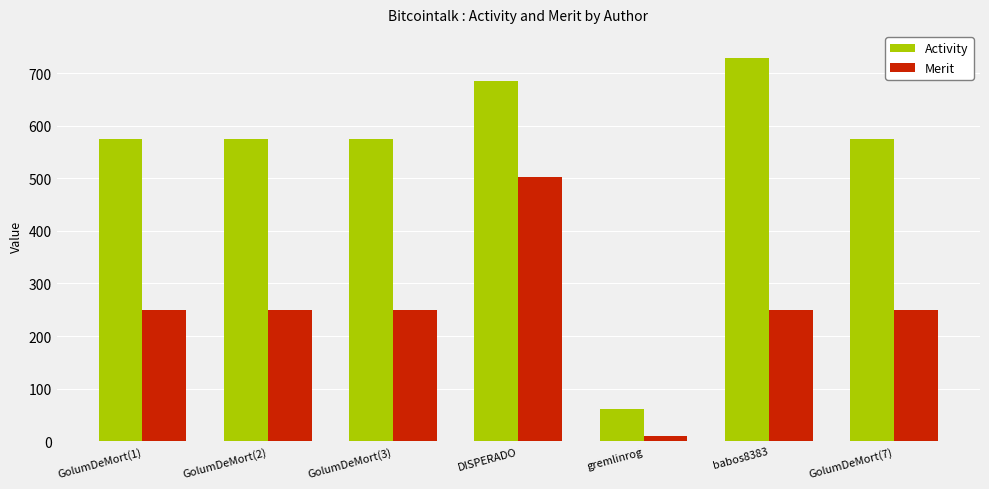

What are all the series names shown in the legend?

Activity, Merit